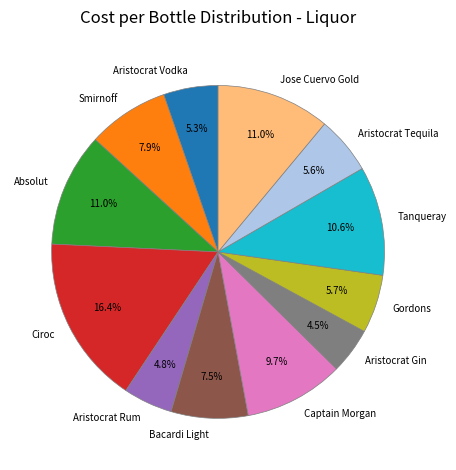

Which has a higher value, Aristocrat Vodka or Absolut?

Absolut